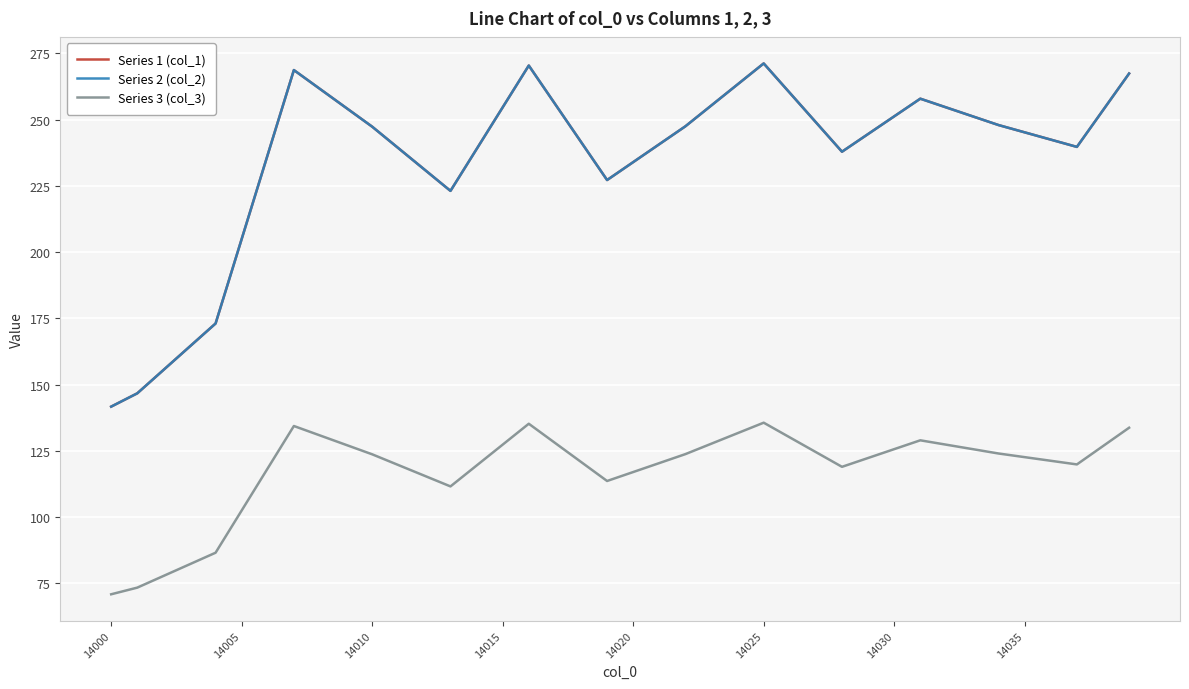

What is the minimum value for Series 1 (col_1)?

141.7